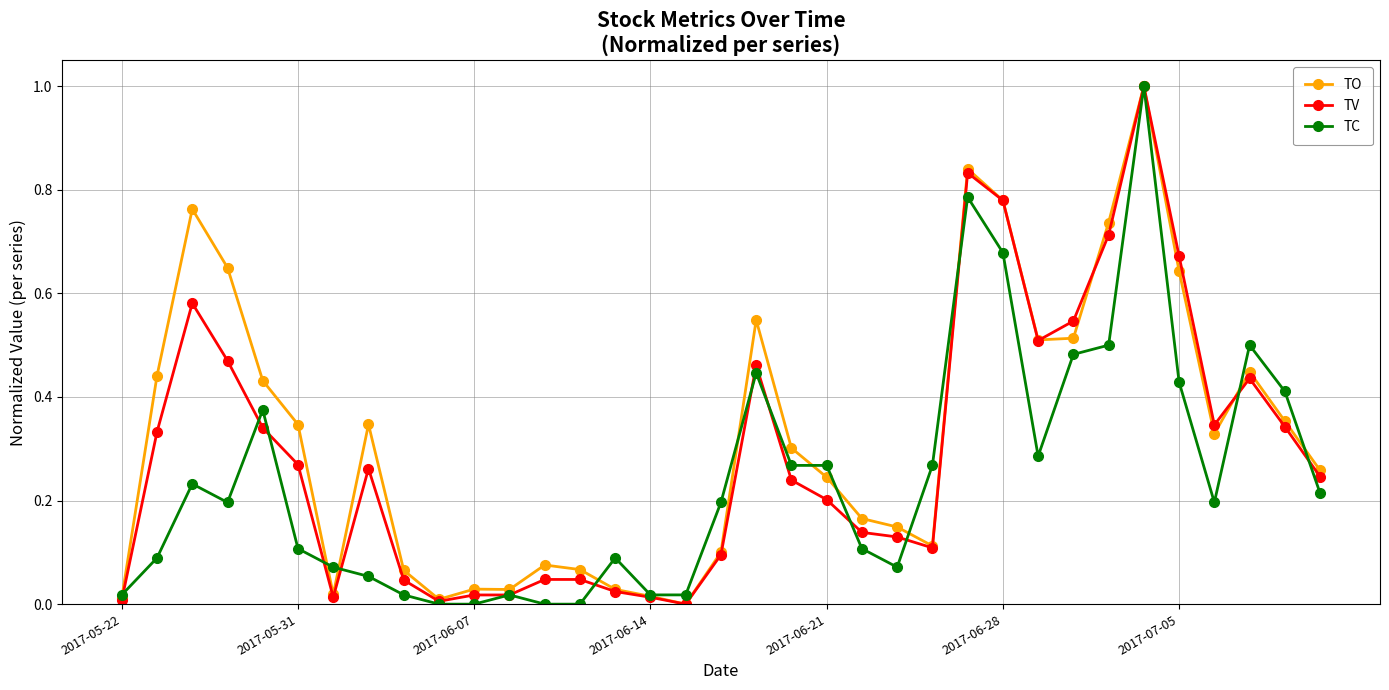

How many distinct data groups are displayed?

3